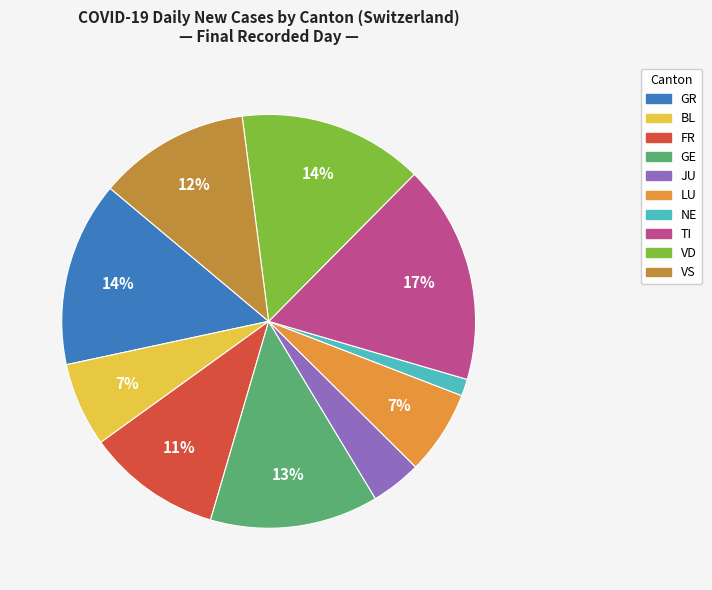

Is BL the majority of the pie?

No